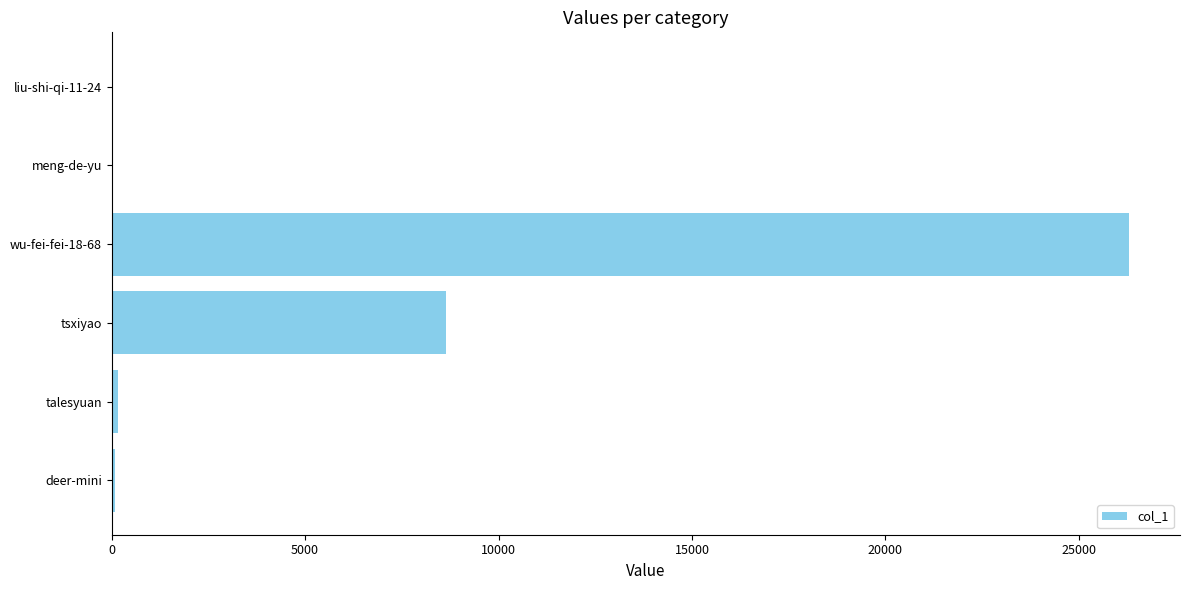

At which category does the chart reach its peak across all series?

wu-fei-fei-18-68